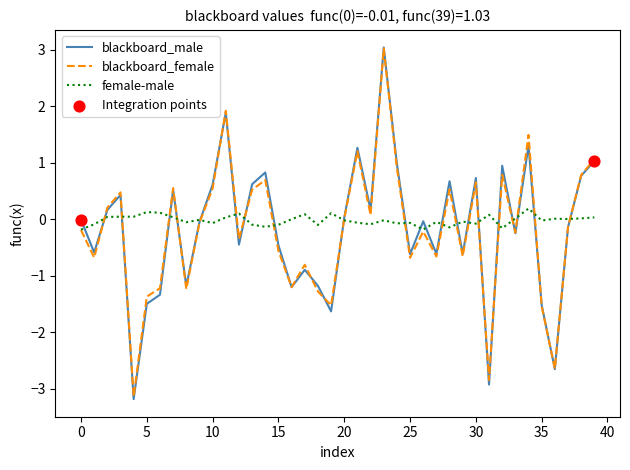

Which series has the widest spread of values?

blackboard_male